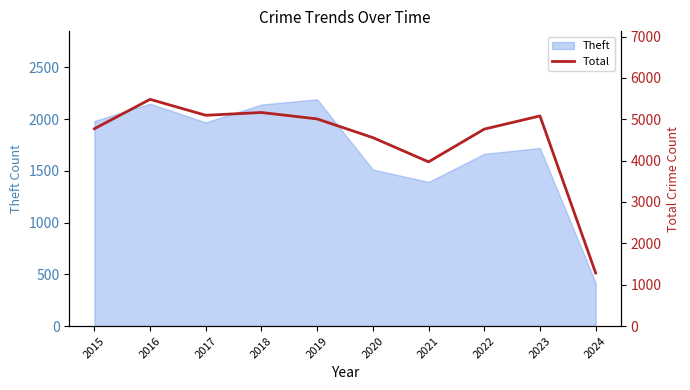

Where is the data nearest to the value 3382?

2021